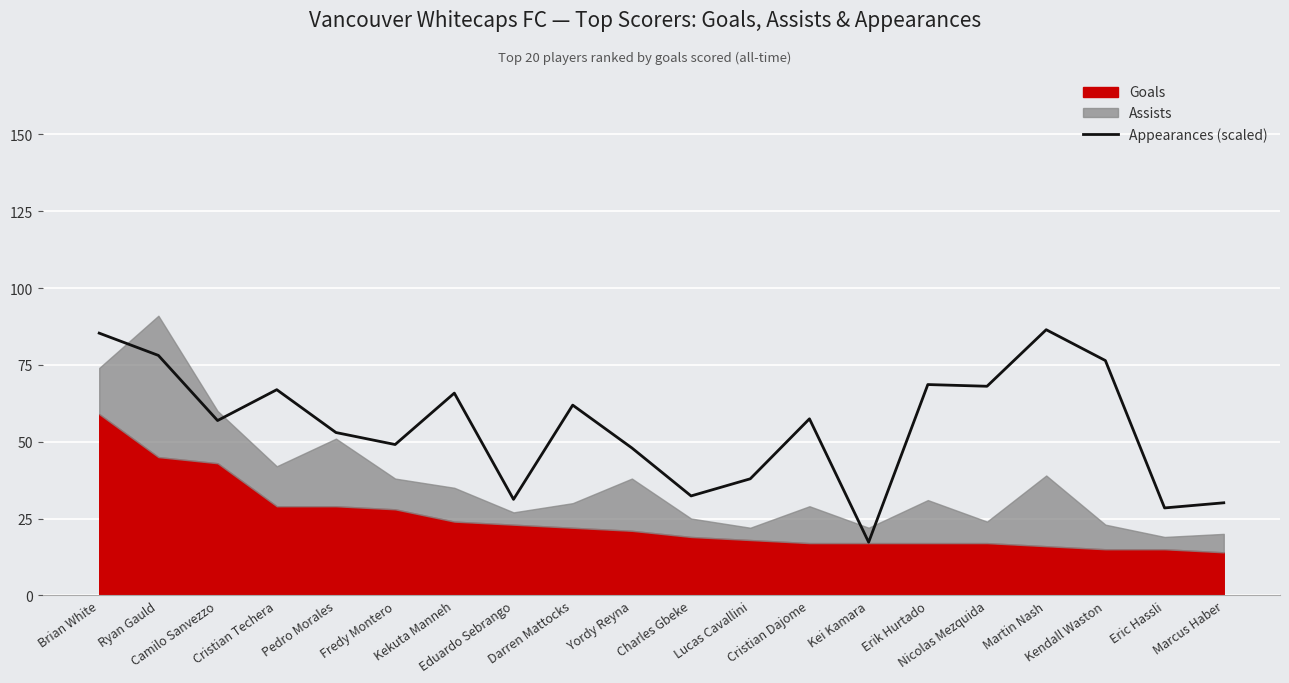

Does the chart display data point markers on the line(s)?

No